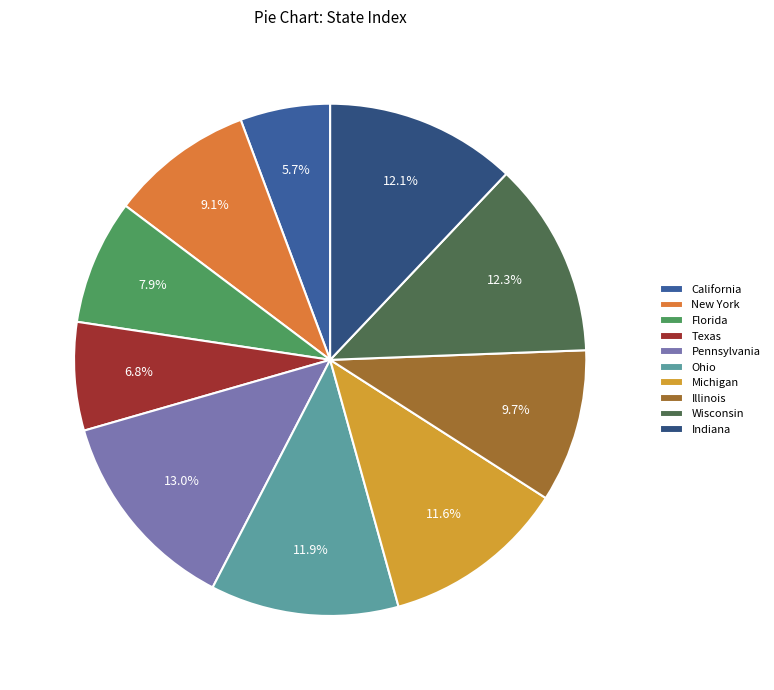

Count the number of slices in the pie.

10